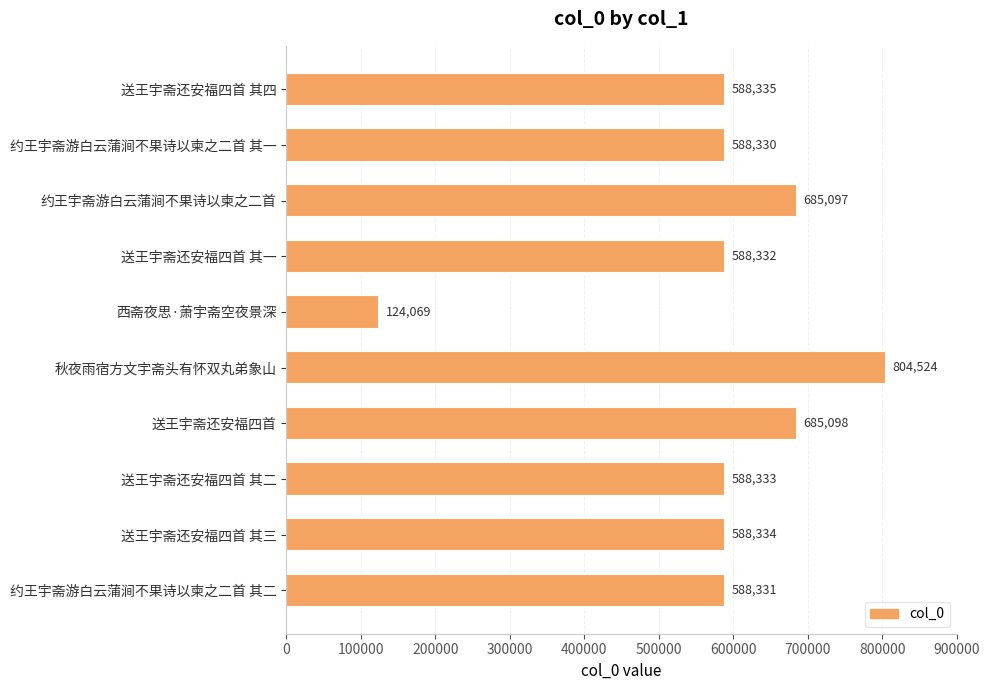

What is the difference between the second highest and minimum values?

561029